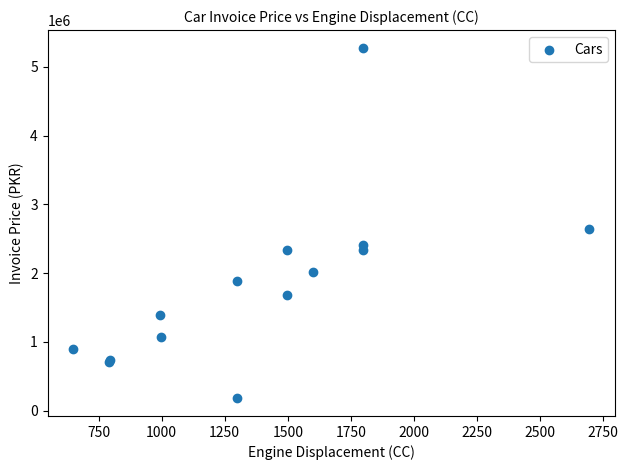

What Y value in the scatter plot is closest to 2729750?

2637000